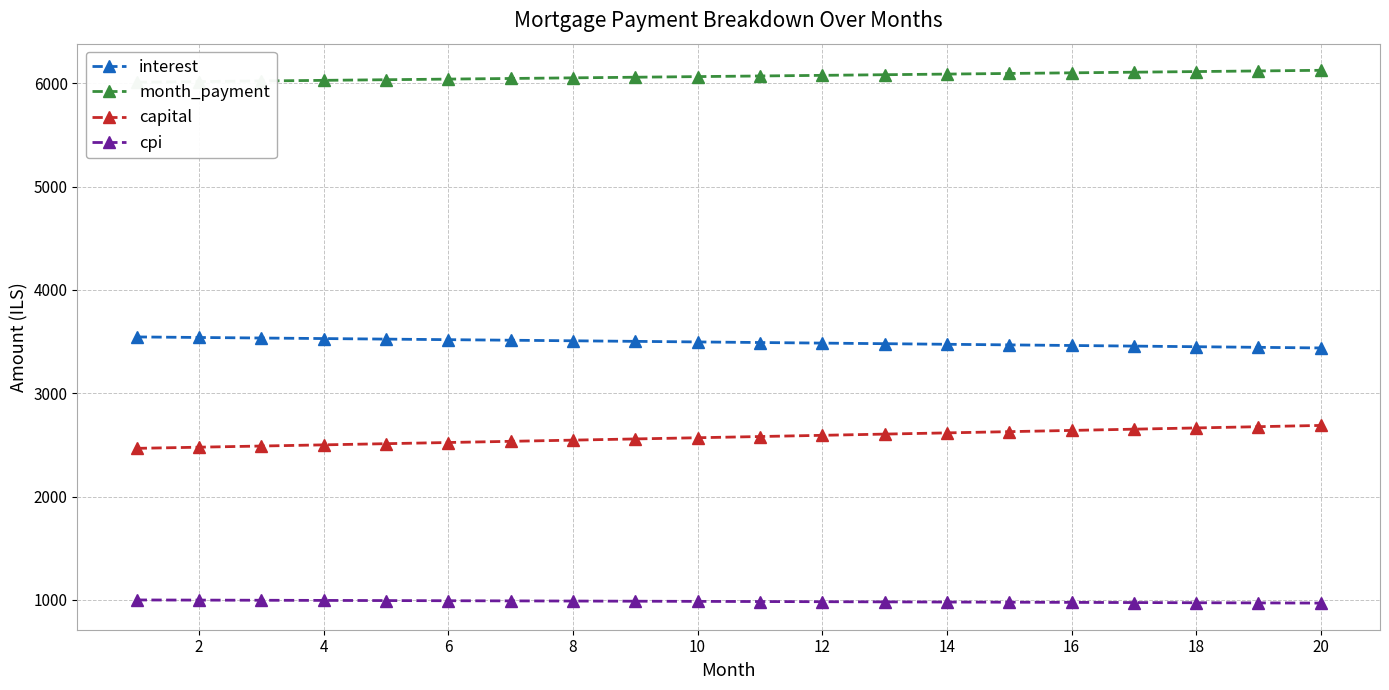

Does the chart have visible grid lines?

Yes